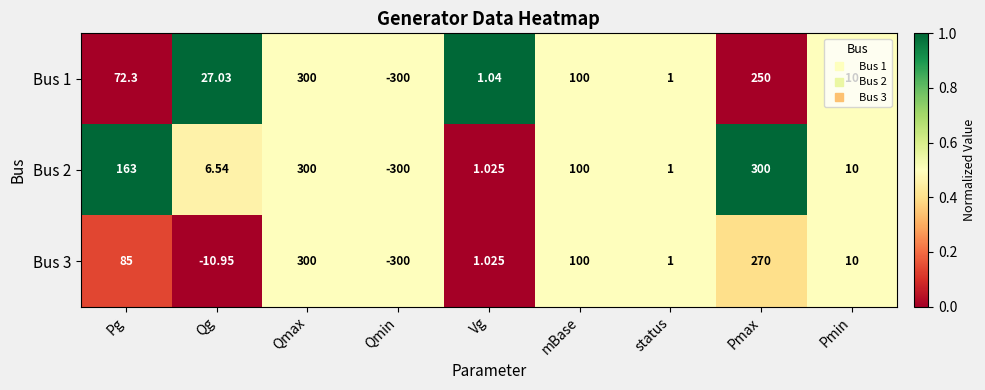

Is the value of Bus 3 at Qmin greater than the value of Bus 1 at Pmax?

No